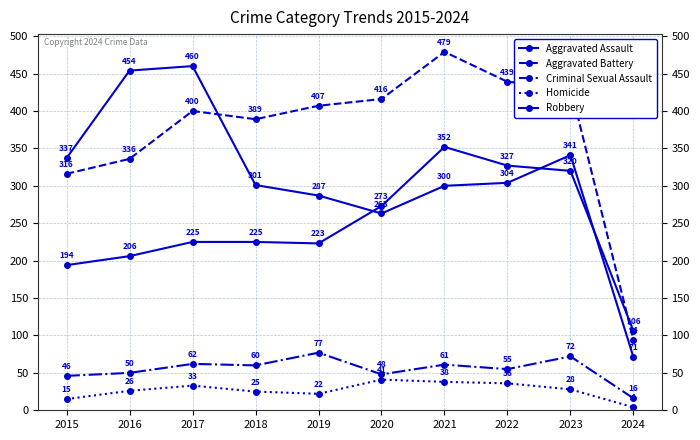

How many distinct data groups are displayed?

5